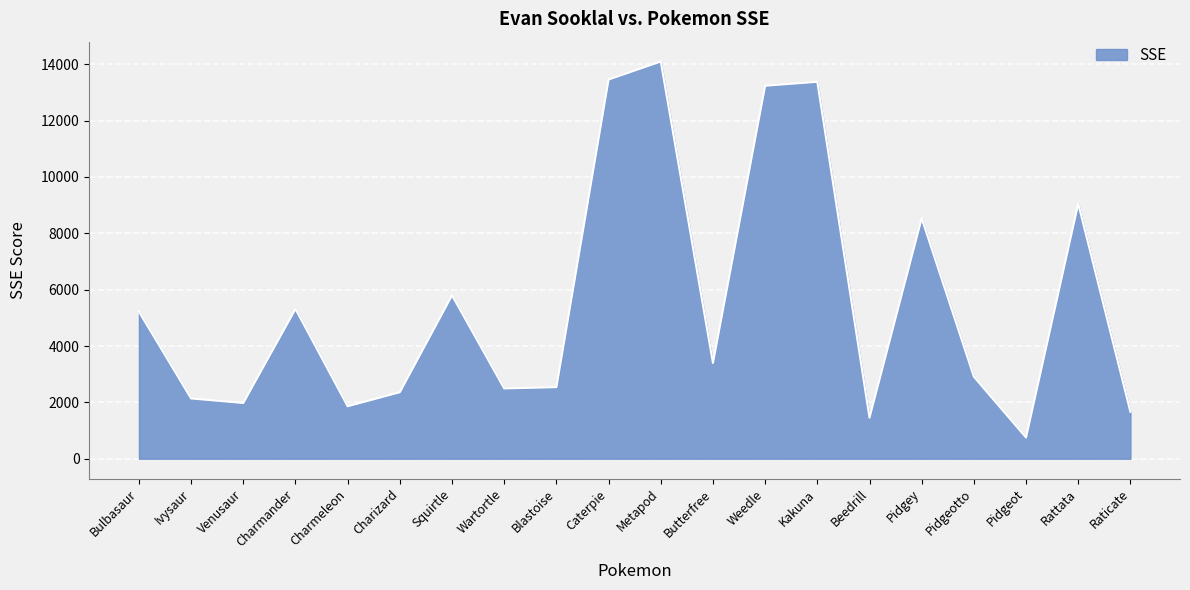

Which category has the lowest value across all series?

Pidgeot